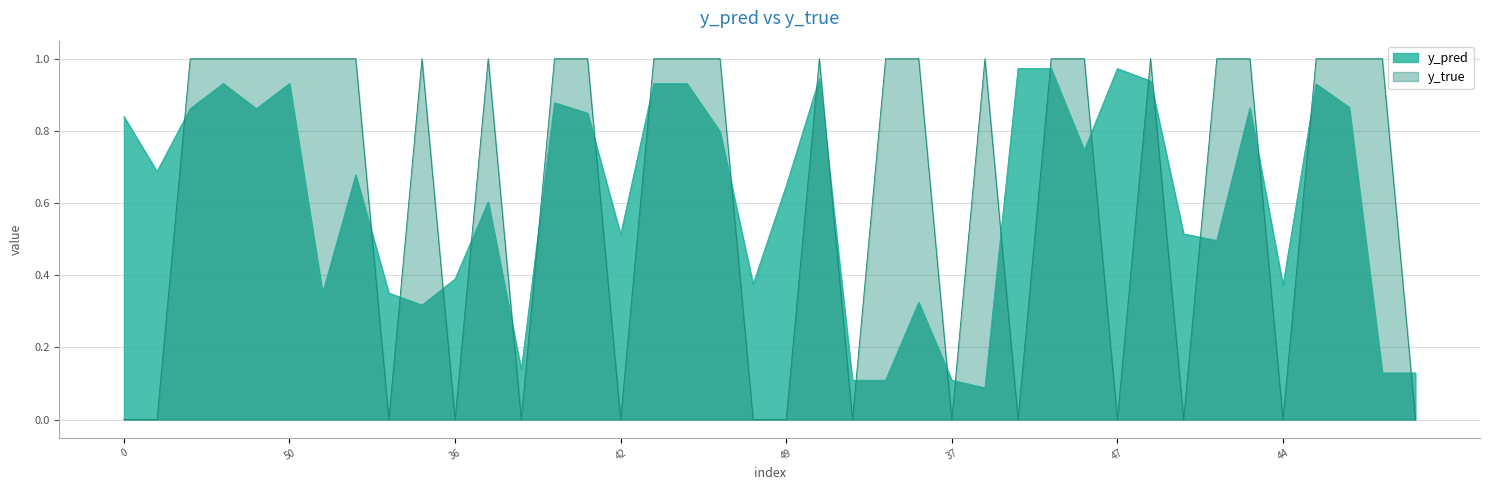

Does the chart display data point markers on the line(s)?

No